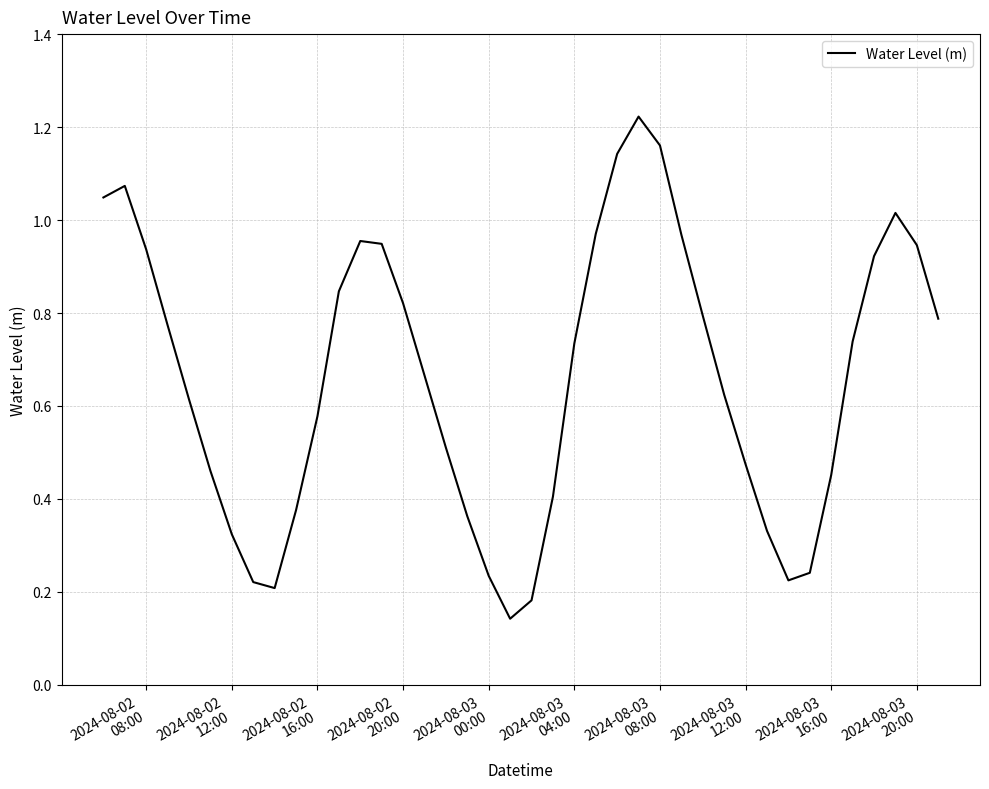

How many points are lower than both their immediate neighbors (excluding endpoints)?

3